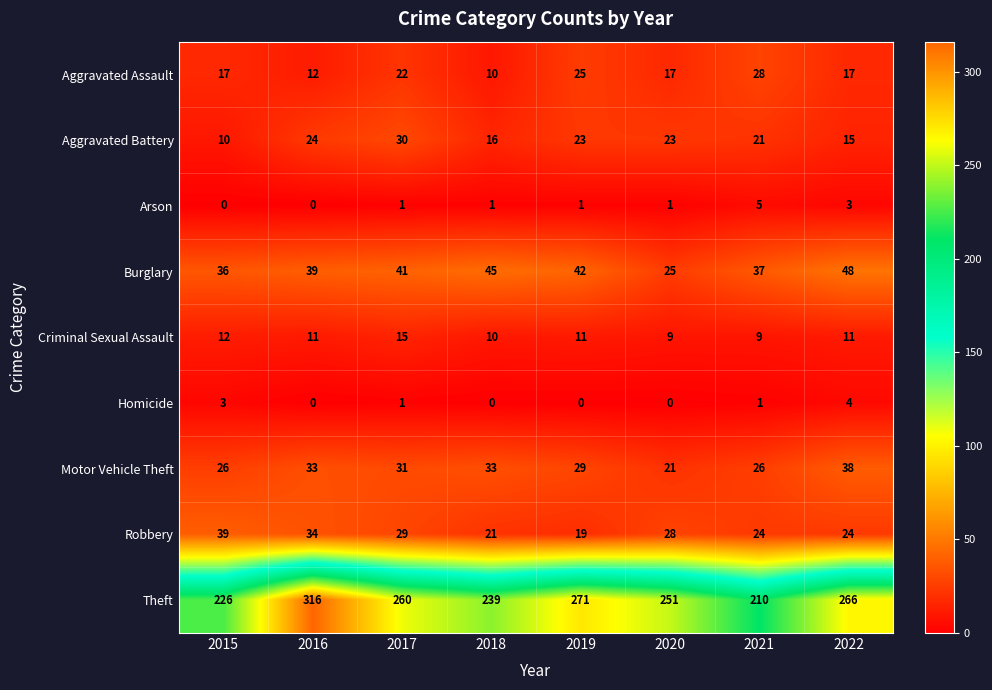

How many values in the Criminal Sexual Assault series are below 11?

3